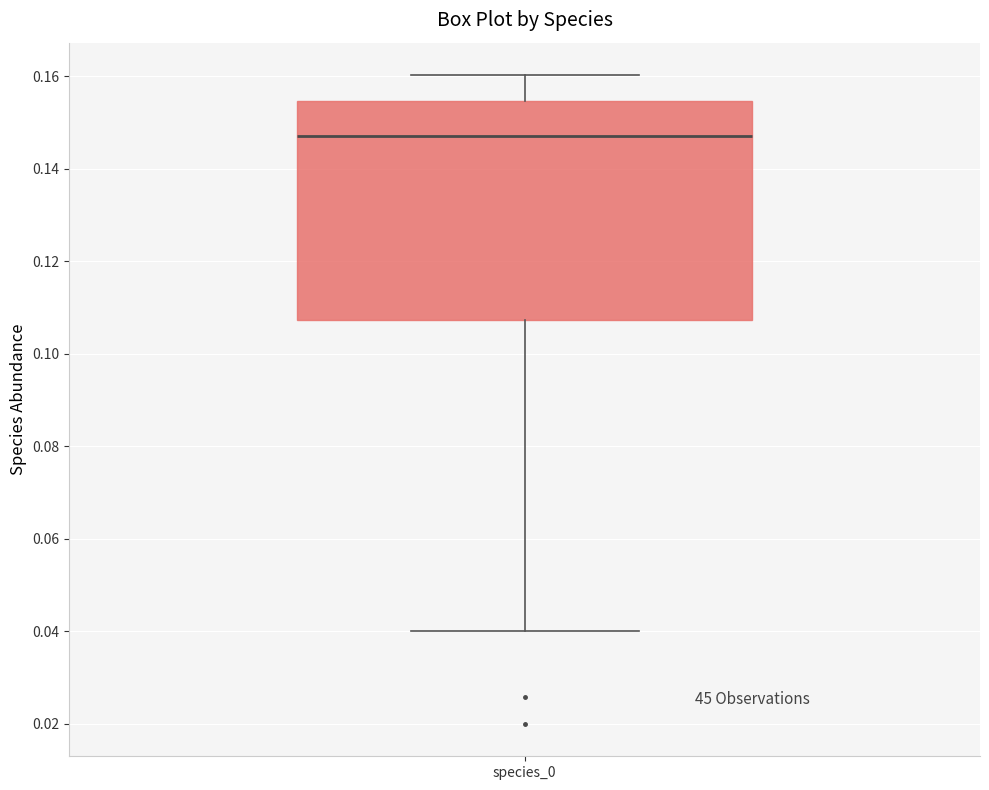

Read this box plot against the y-axis: the position of the median line, the range covered by the box, and the ends of both whiskers. The values are not printed on the chart, so give them approximately, as read against the axis.

median 0.148, box 0.108 to 0.154, whiskers 0.040 to 0.160